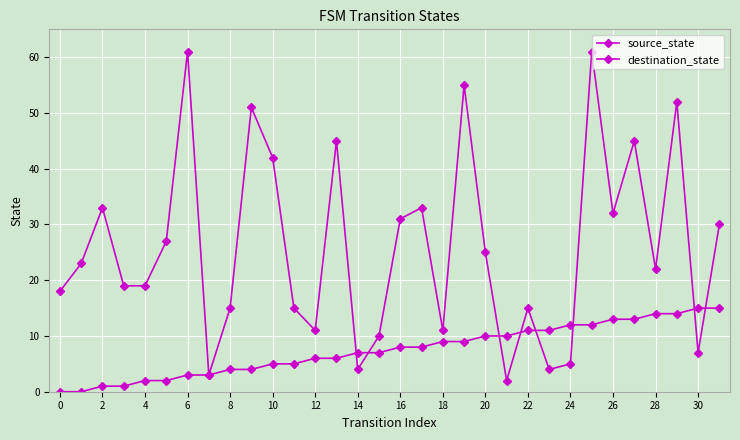

How many categories are shown in the chart?

32